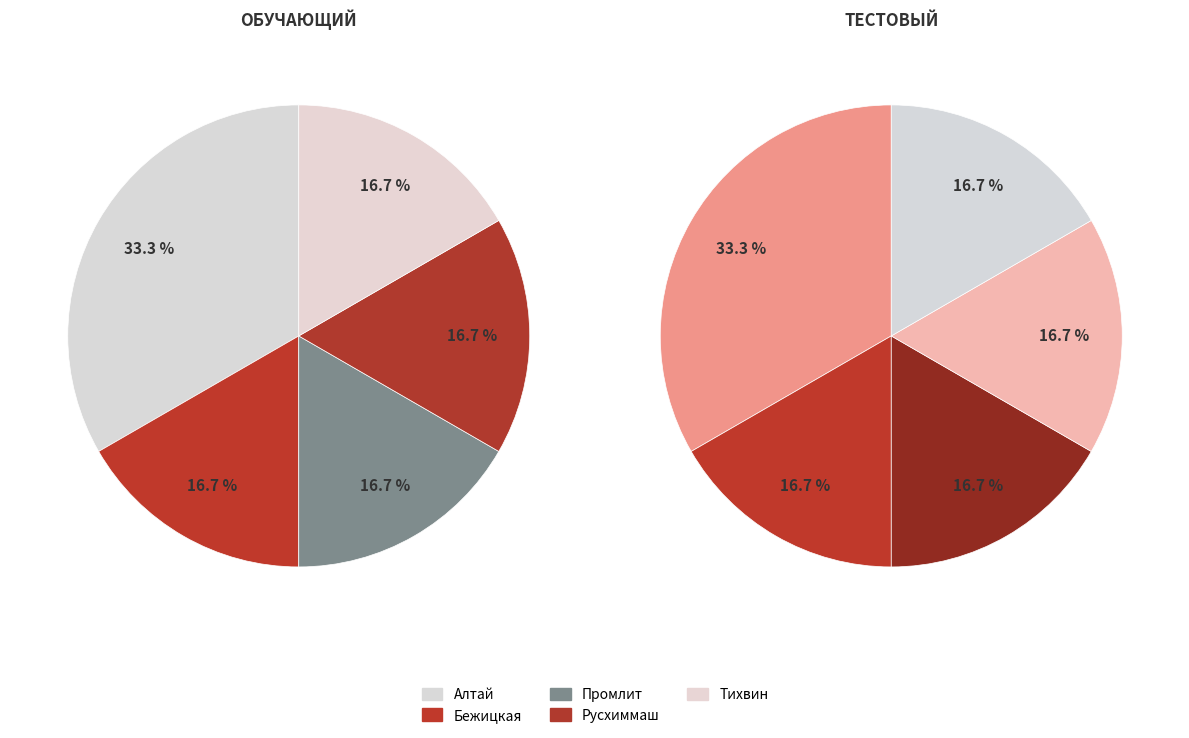

How many slices are in this pie chart?

5